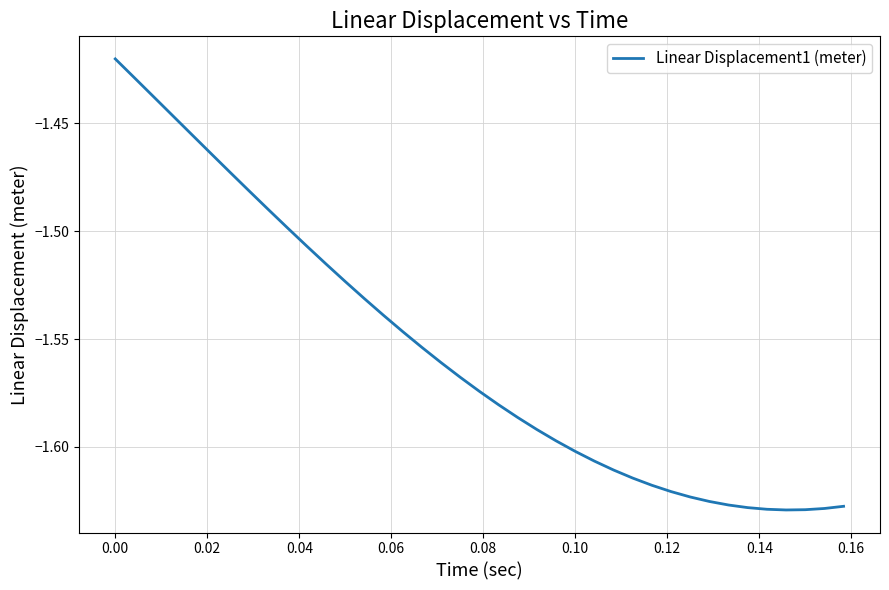

Does the chart have visible grid lines?

Yes